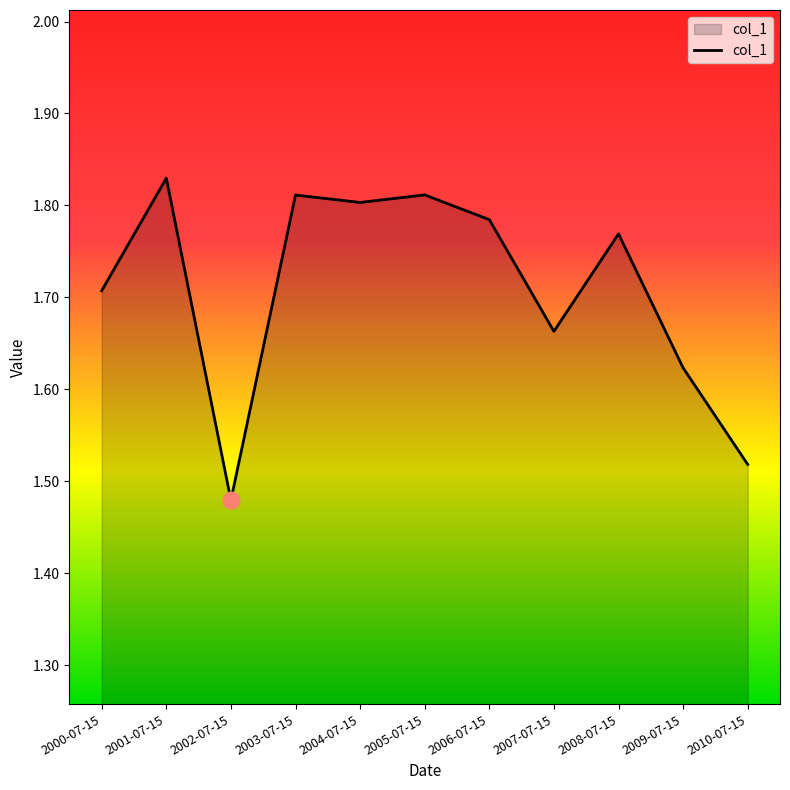

What is the difference between the values at 2004-07-15 and 2010-07-15?

0.3